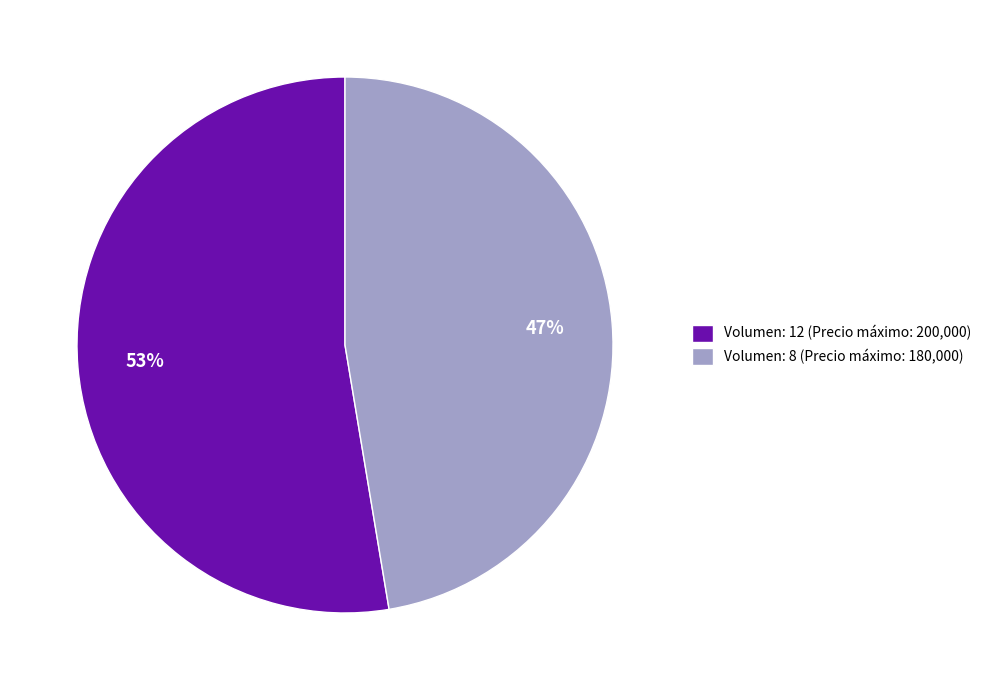

Which category has the smallest portion of the pie?

Volumen: 8 (Precio máximo: 180,000)